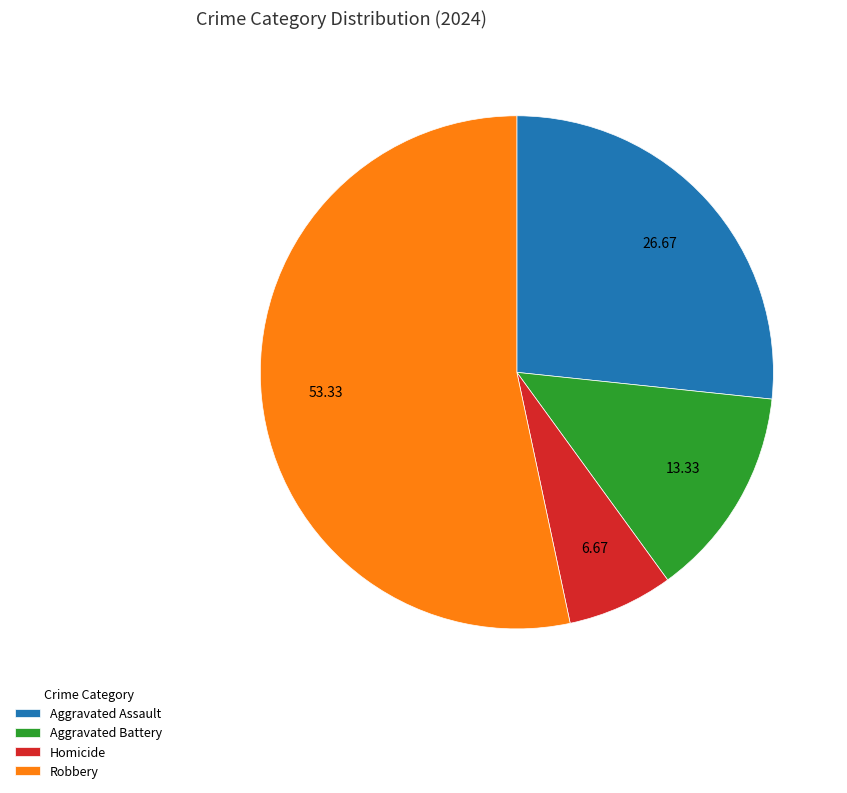

Is the sum of Aggravated Assault and Robbery greater than half?

Yes